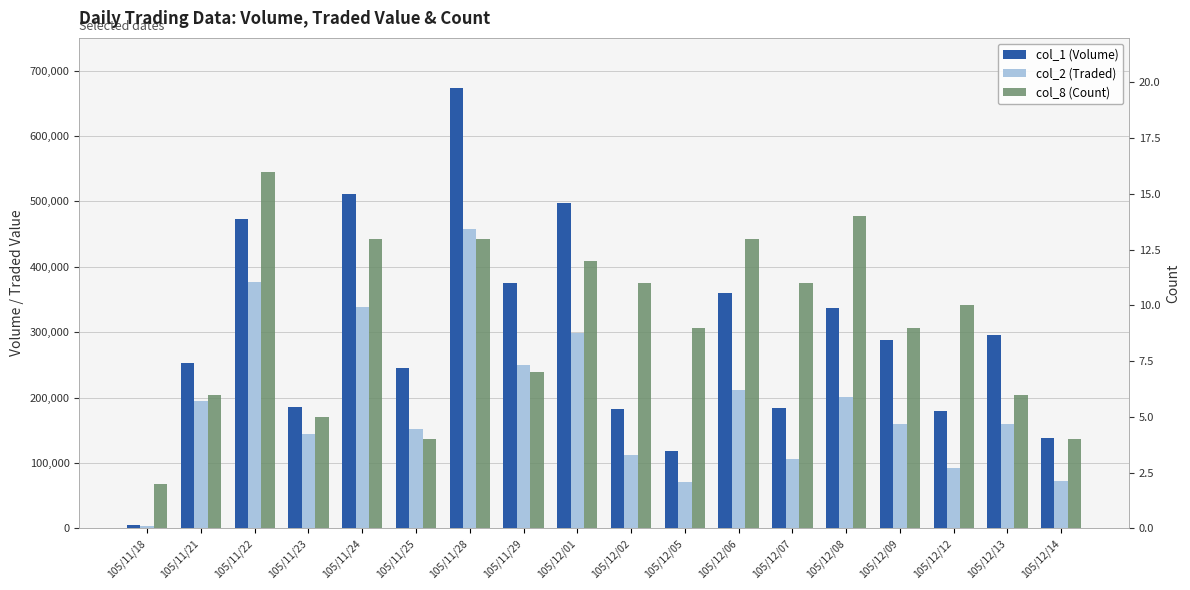

How many data points in col_2 (Traded) are above 159300?

8